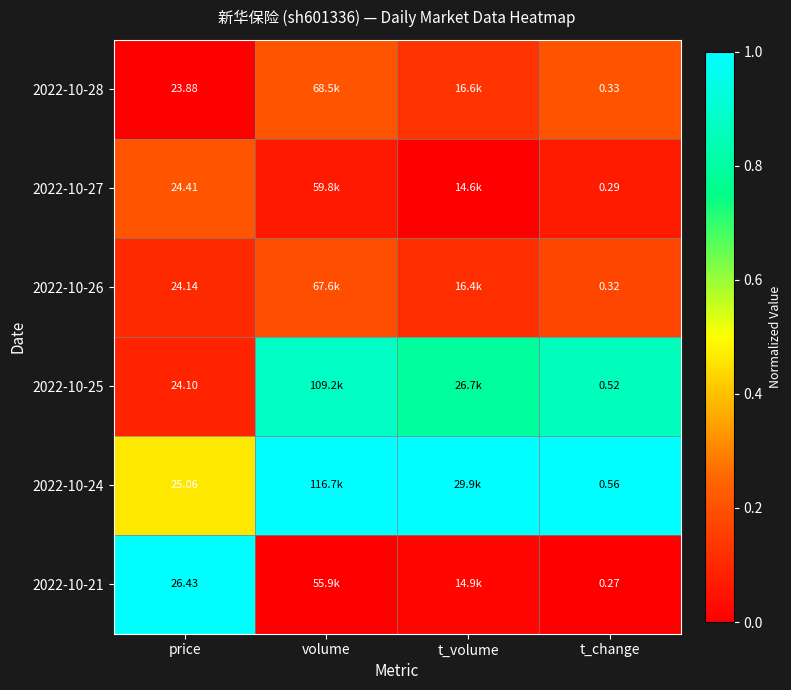

What is the spread (max minus min) of values at t_volume?

1.0